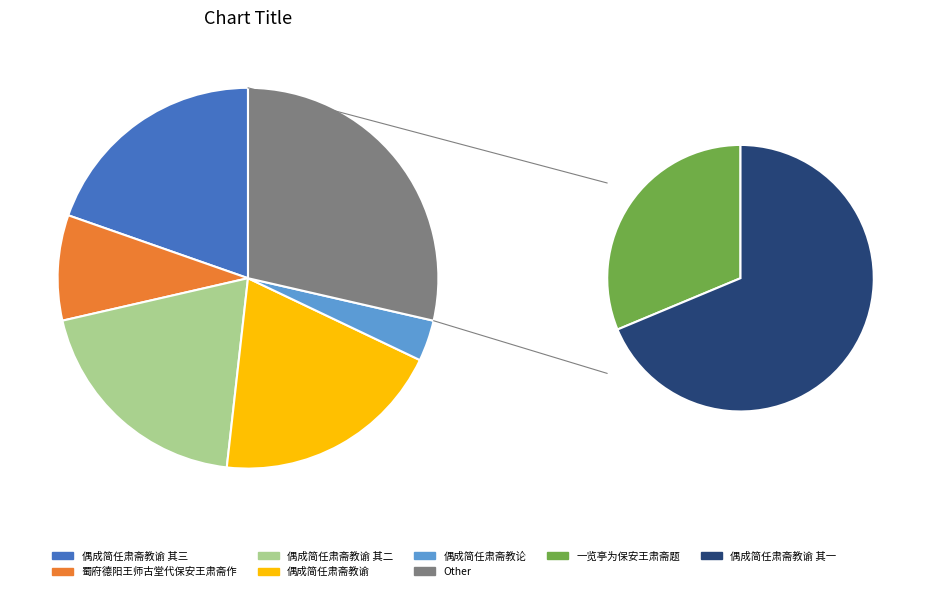

Does 偶成简任肃斋教谕 其一 account for over 50% of the chart?

No